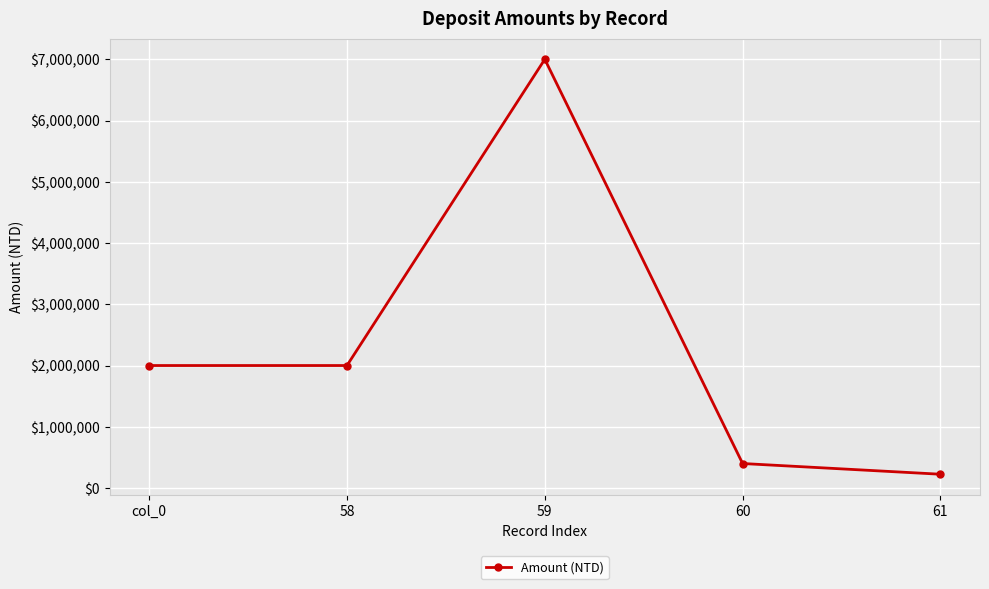

Reading right to left, extract all data points from this chart.

225084	400094	7000000	2000000	2000000